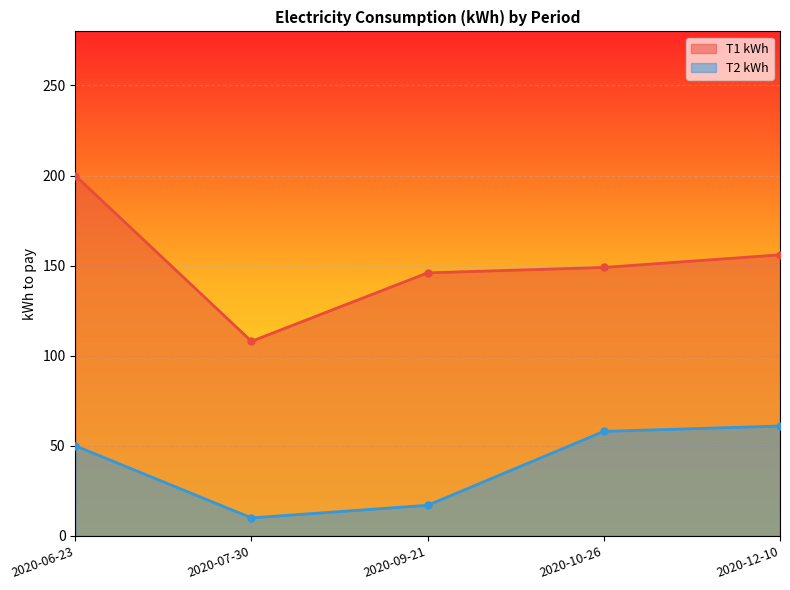

Reading right to left, what are all the values shown in this chart?

T1 kWh: 156	149	146	108	200
T2 kWh: 61	58	17	10	50